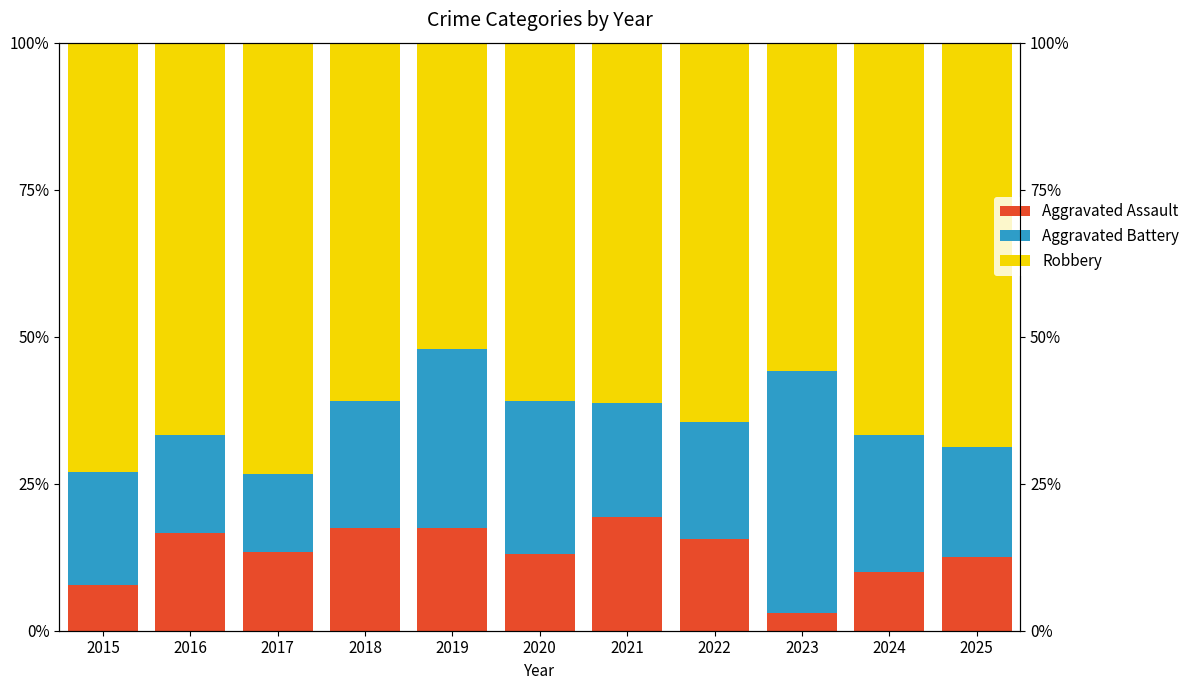

Which series has the widest spread of values?

Aggravated Battery